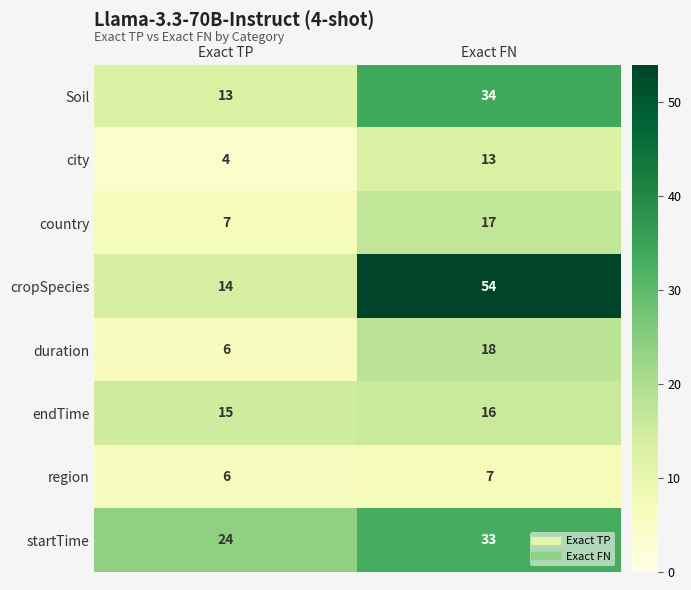

Is the value of endTime at Exact TP greater than the value of region at Exact FN?

Yes